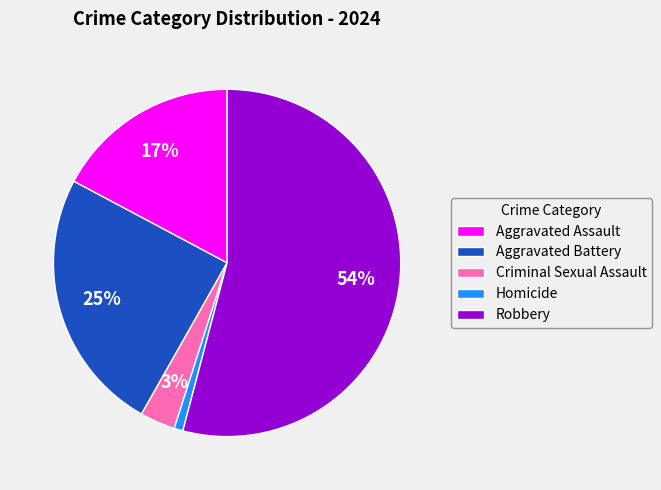

True or false: Aggravated Assault accounts for 17% of the total.

True